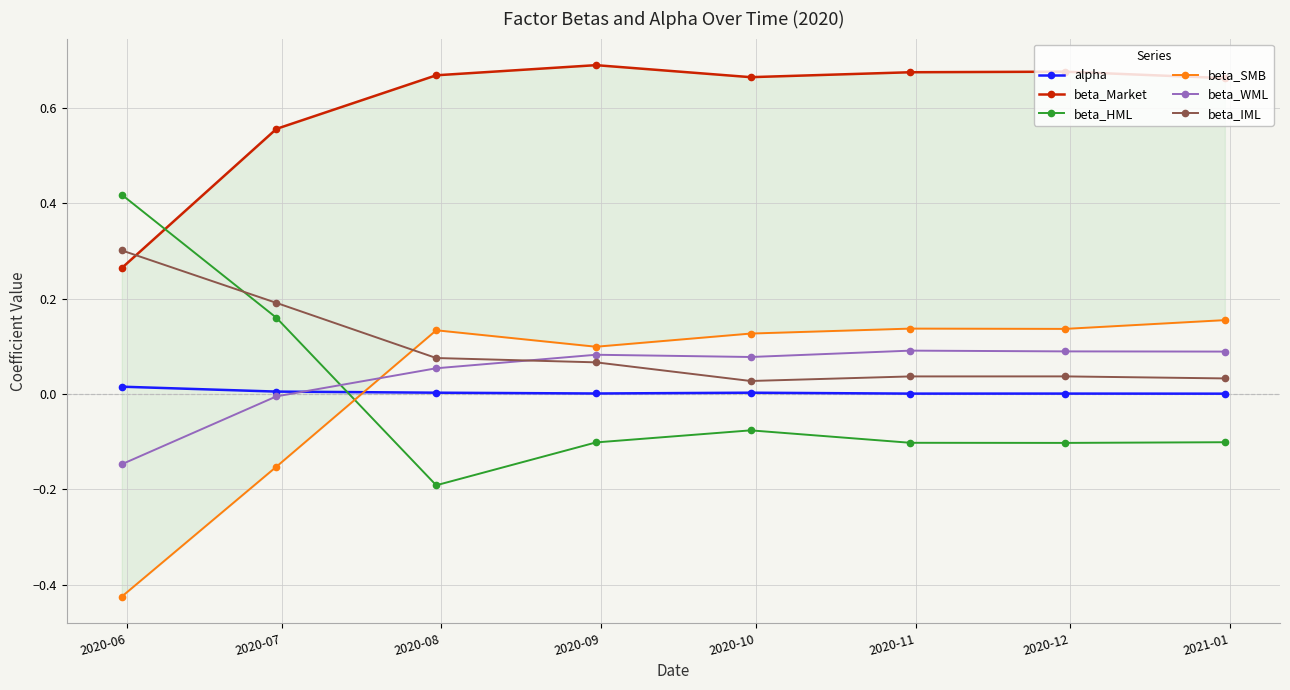

True or false: beta_Market and alpha cross at least once.

False